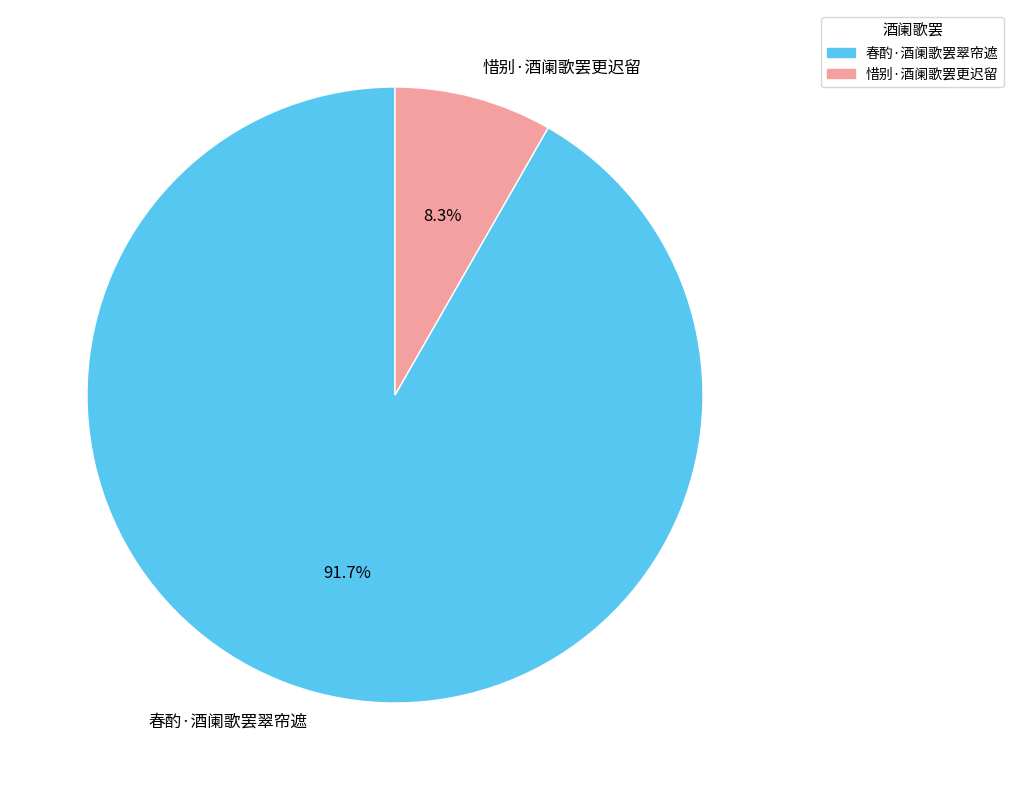

True or false: 春酌·酒阑歌罢翠帘遮 accounts for 97% of the total.

False